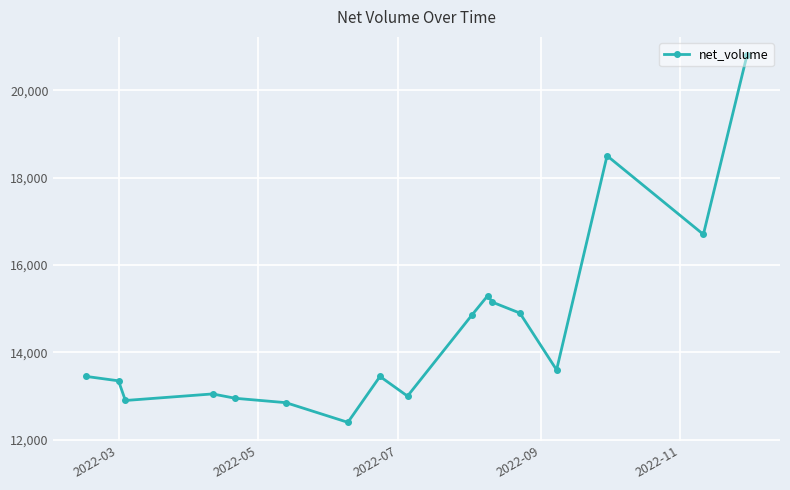

What is the difference between the maximum and second lowest values?

7950